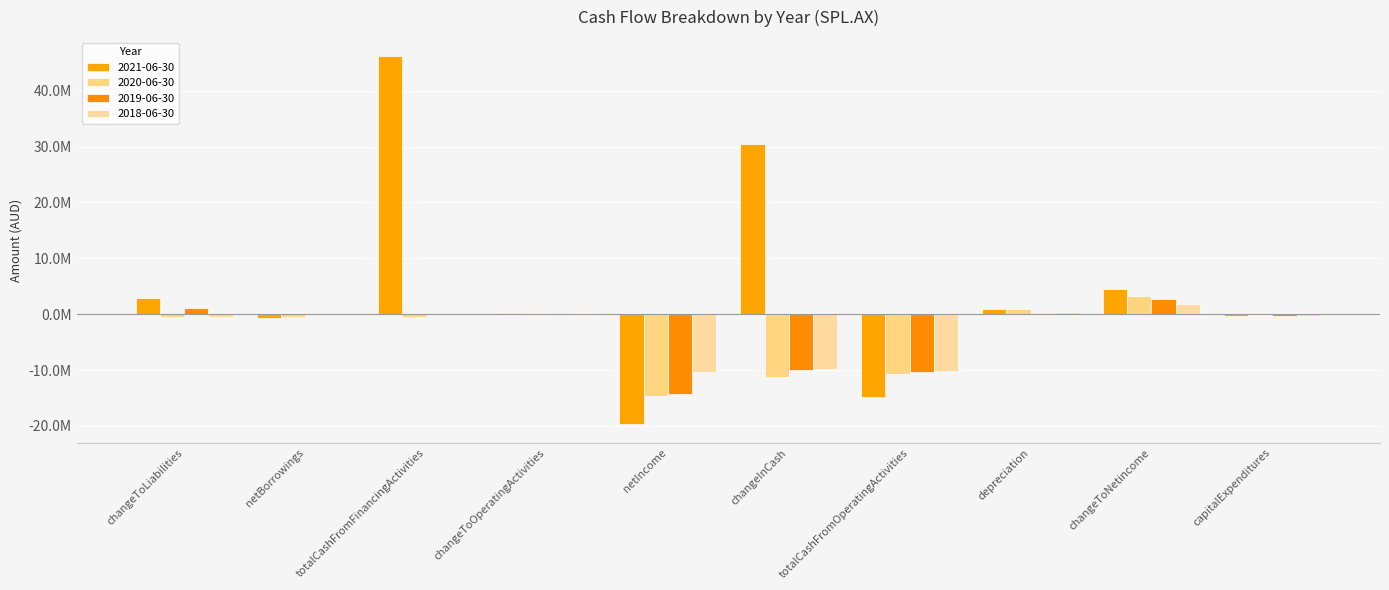

Is it true that 2018-06-30 equals -10285000 at netIncome?

True